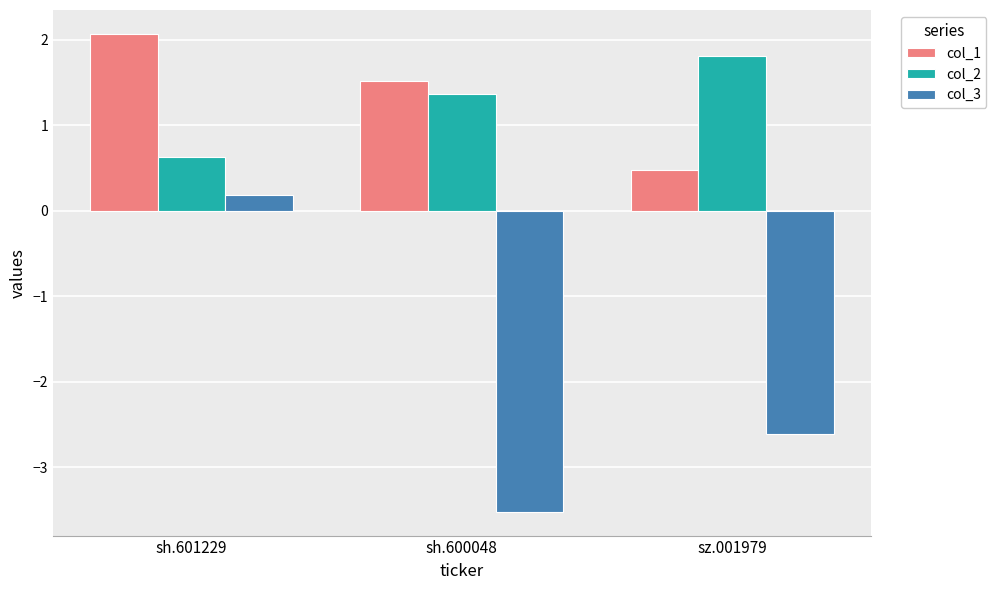

What is the value of the col_3 bar at the 3rd from the left?

-2.6